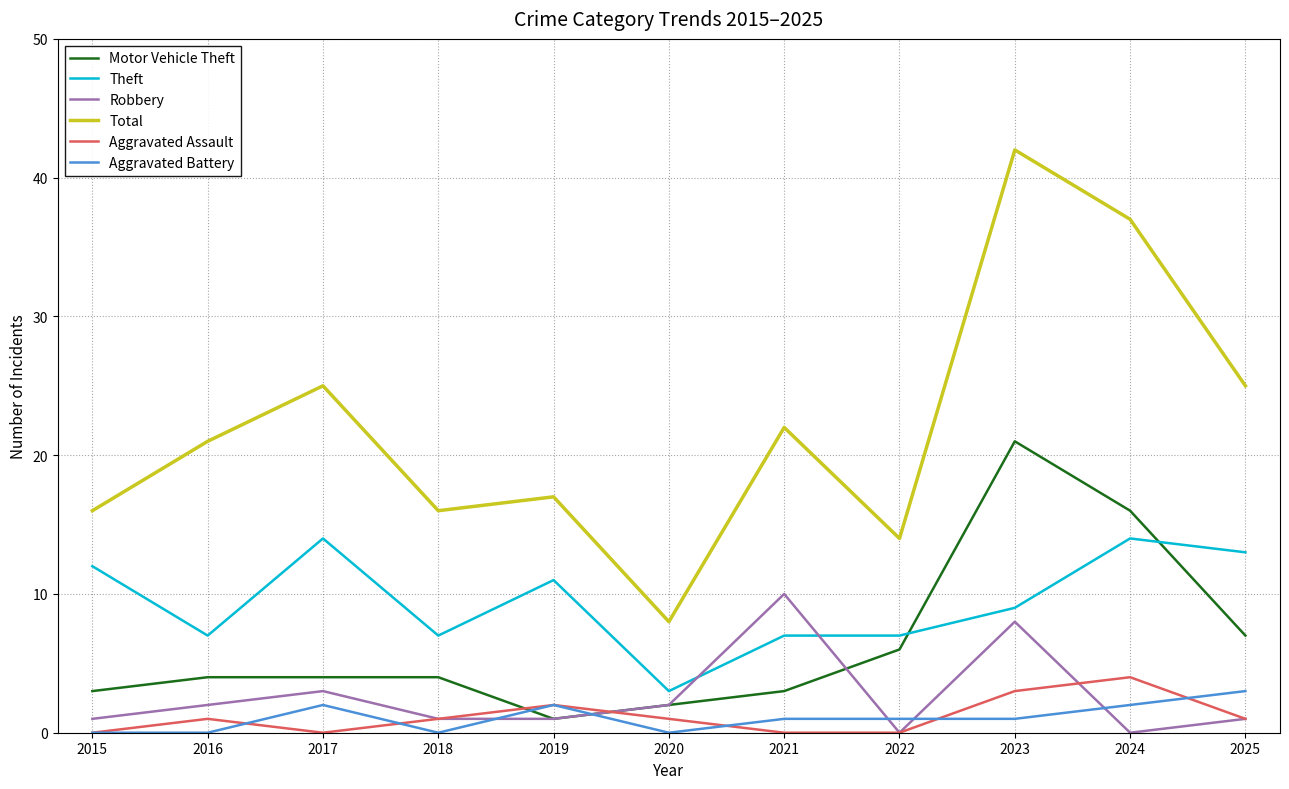

Count the Aggravated Assault values in the range 0 to 2.

9